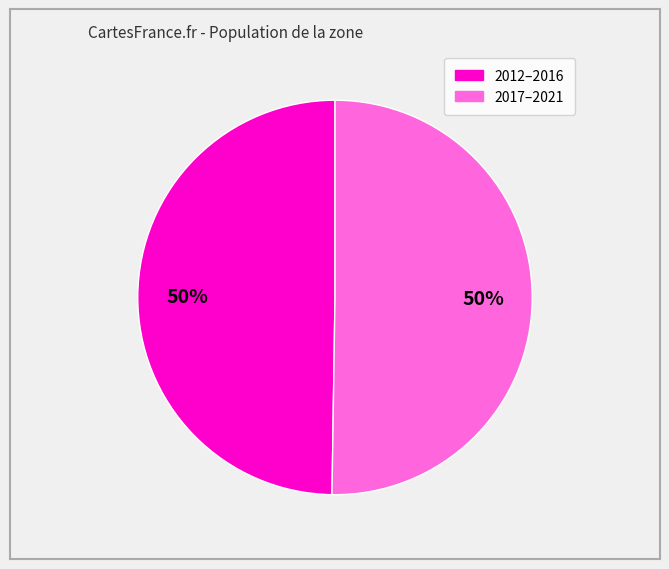

To the nearest percent, what is the average slice percentage?

50%